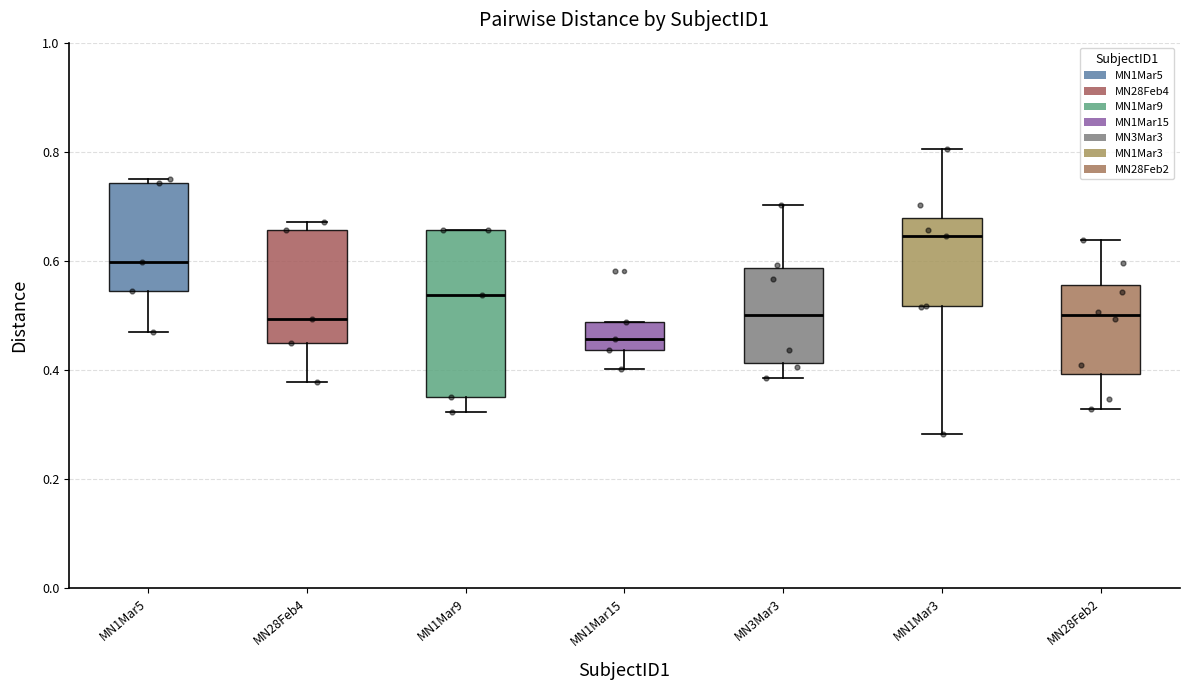

Which box has the highest median line?

MN1Mar3